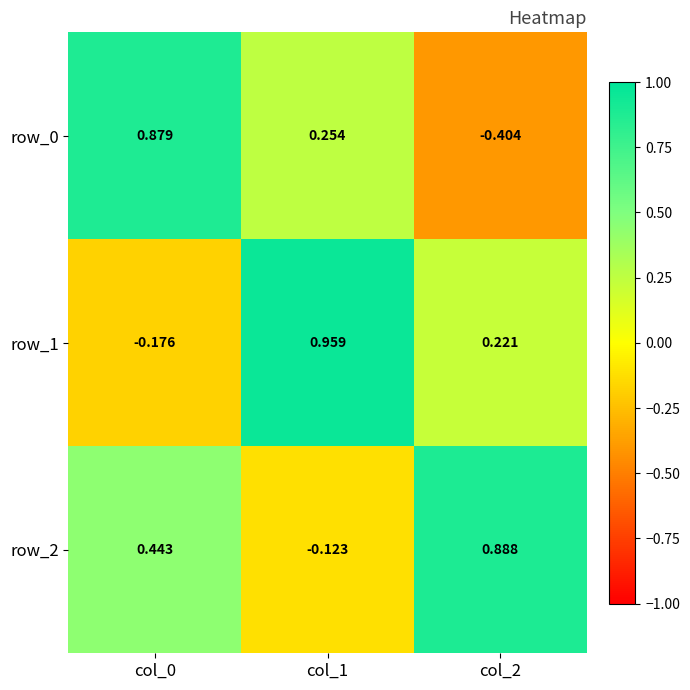

At which label is row_0 closest to 0?

col_1